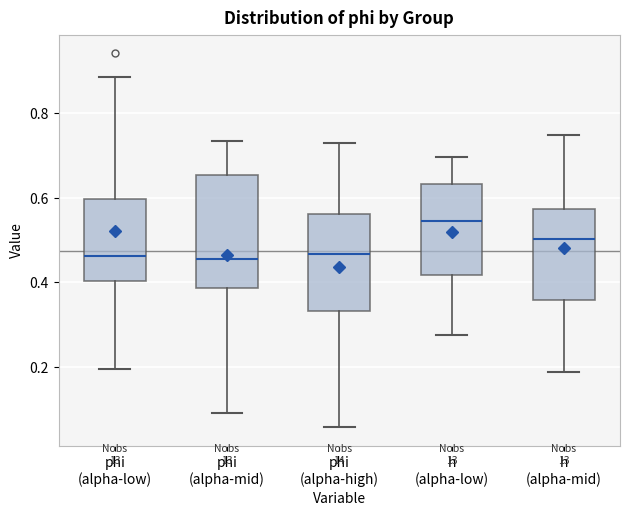

Which box is the tallest, from its lower edge to its upper edge?

phi (alpha-mid)